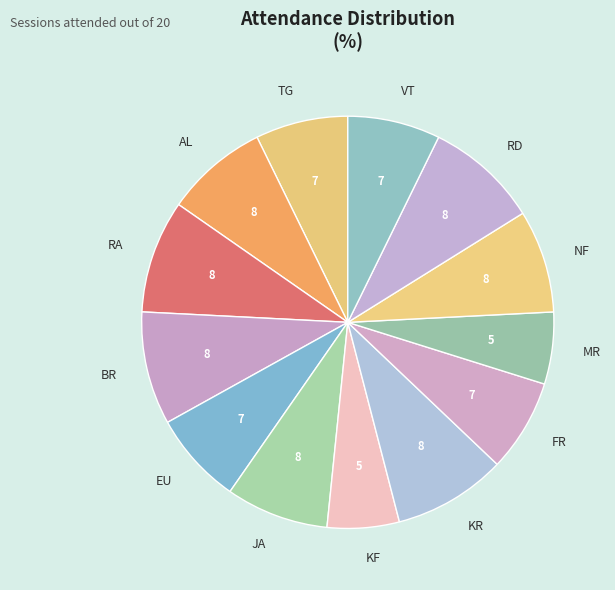

How many segments does this pie chart have?

13